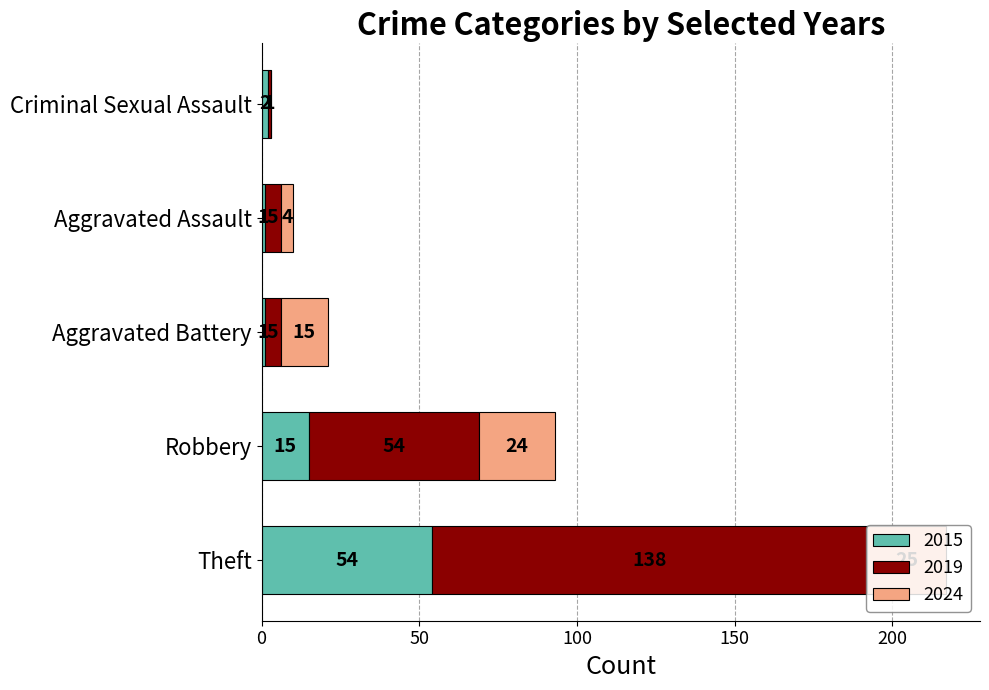

What value does the 2015 series have at Theft?

54